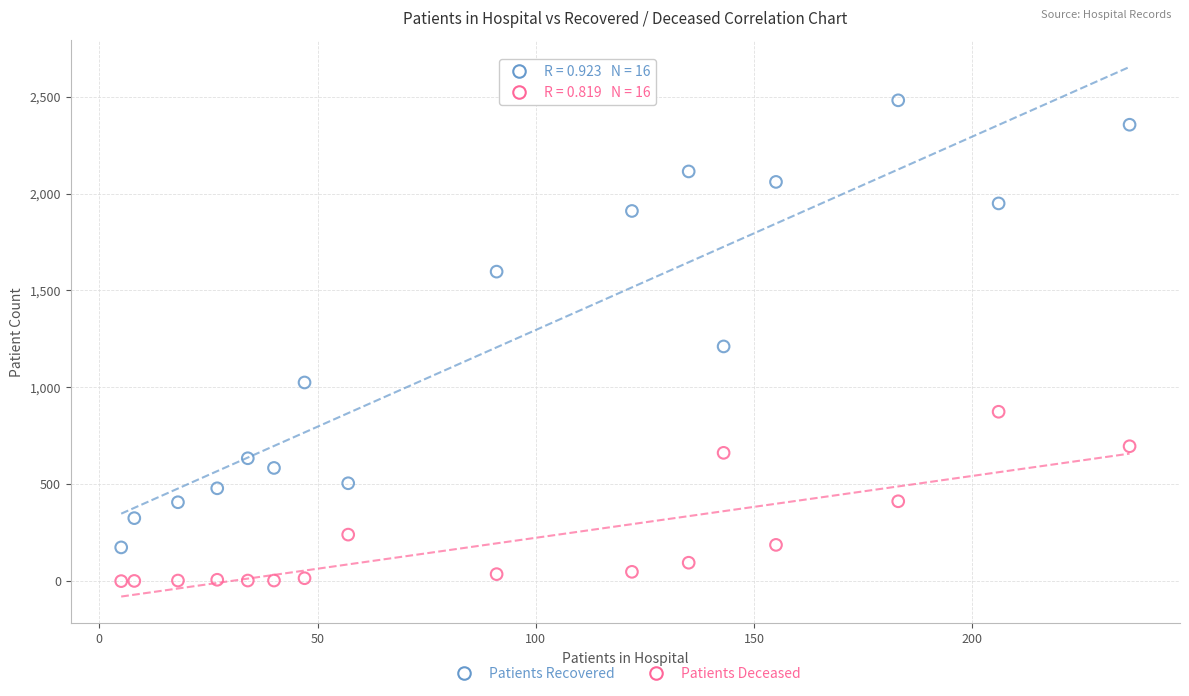

Which series reaches the minimum Y coordinate?

Patients Deceased